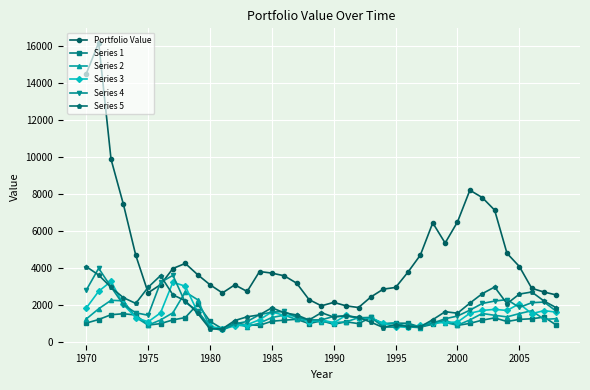

What is the highest value of the Series 4 series?

3976.9